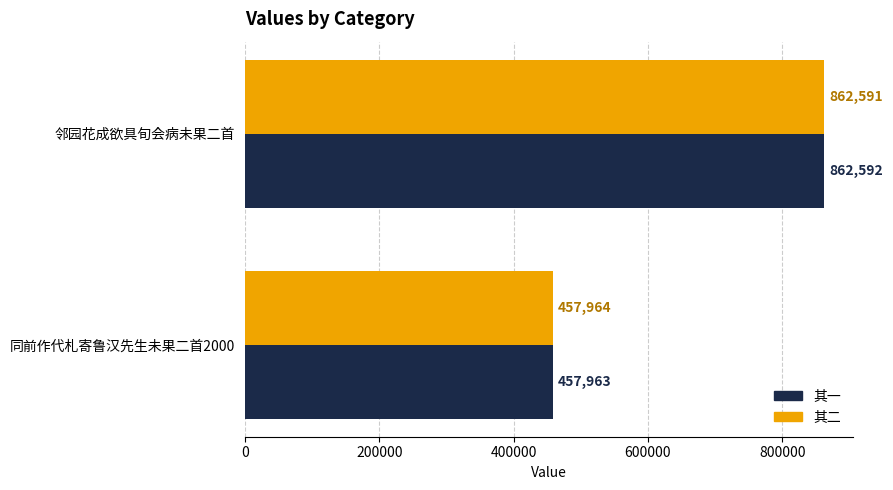

What is the average value of the 其二 series?

660278